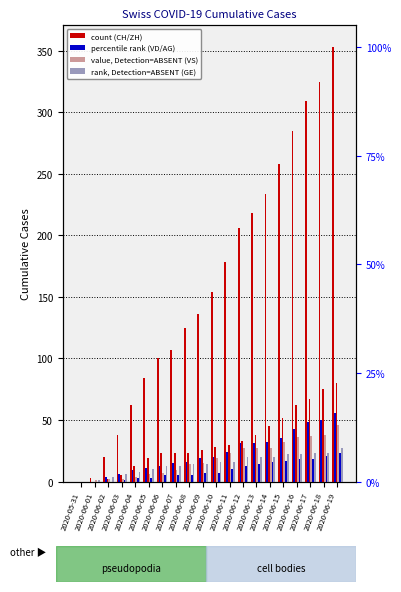

What are all the series names shown in the legend?

CH, VD, ZH, VS, AG, GE